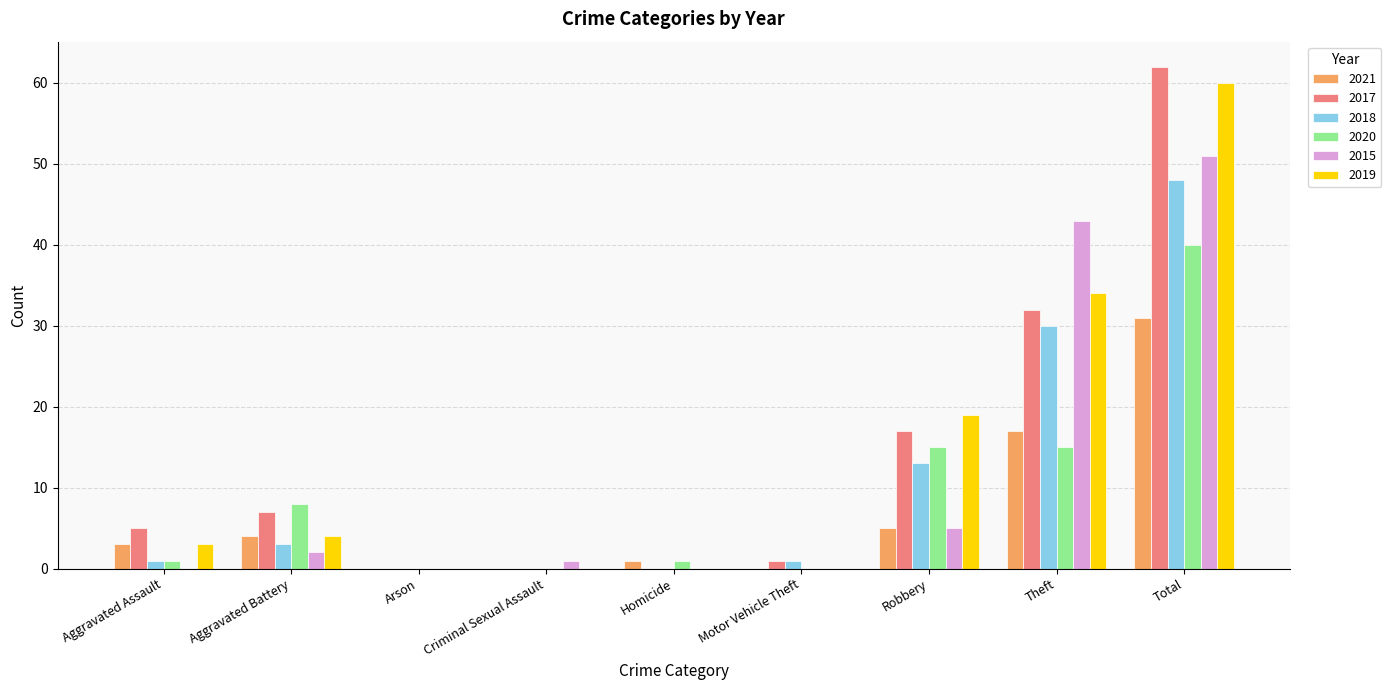

Is it true that 2018 equals 0 at Homicide?

True